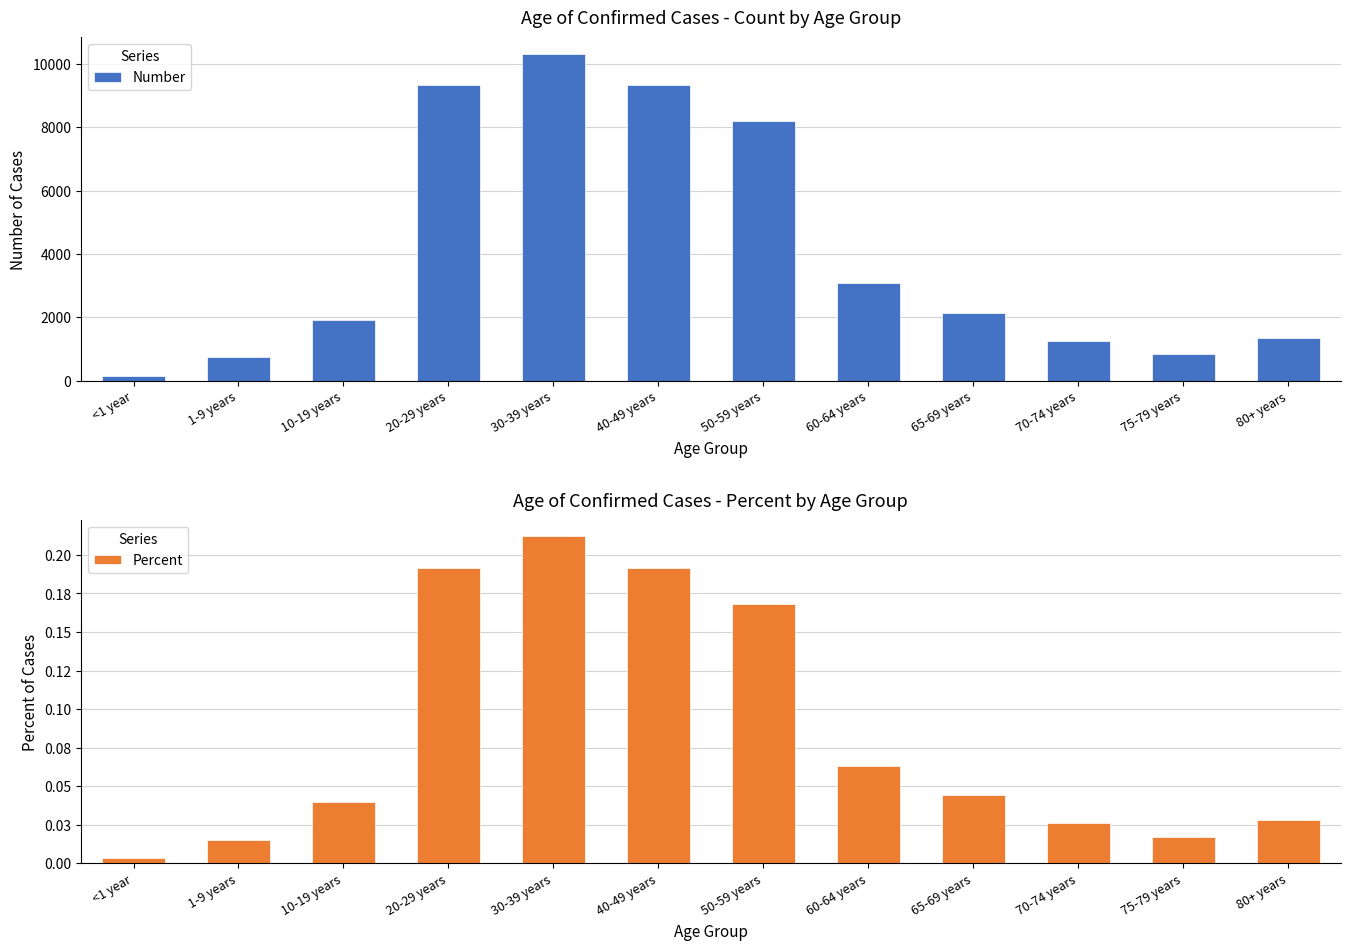

Does the chart contain any negative values?

No